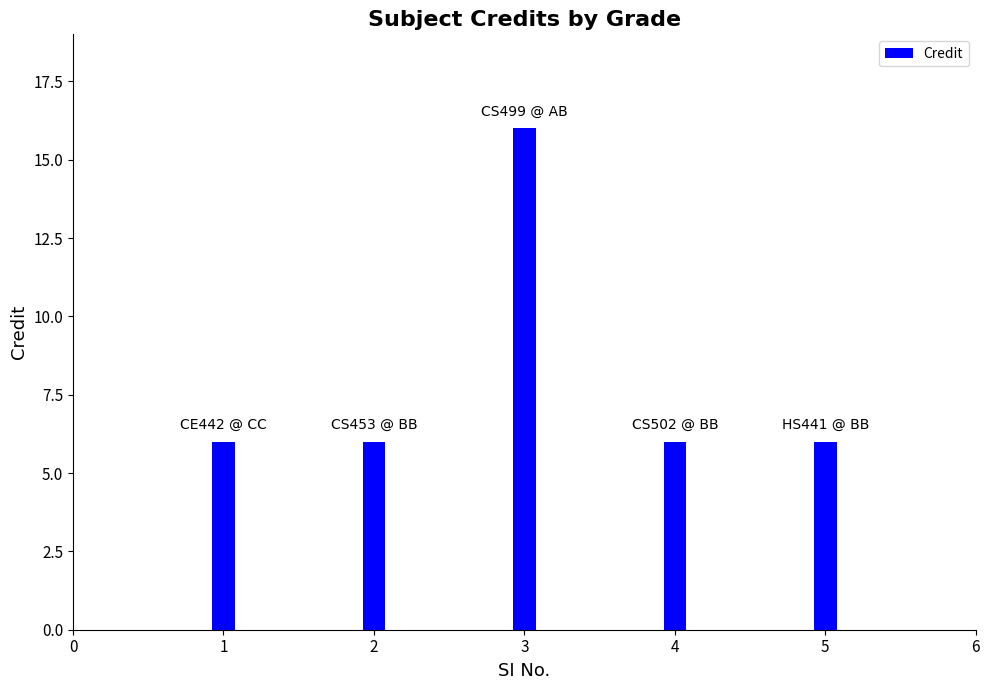

What is the average value?

8